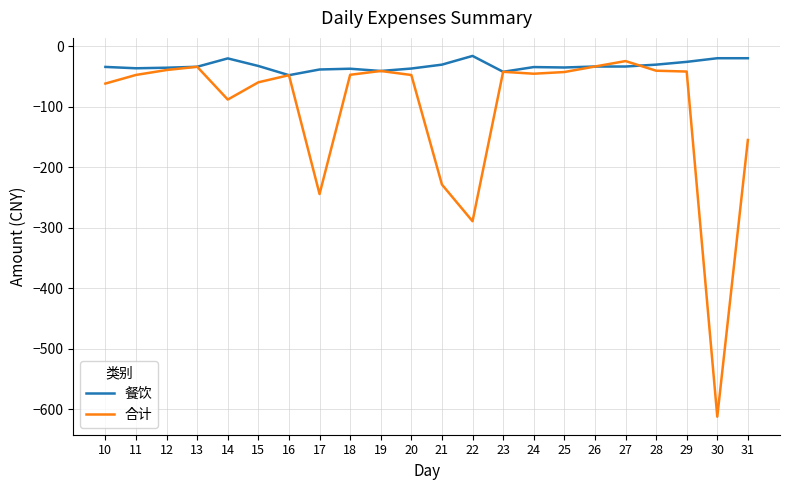

Where is the first local maximum for 合计?

13